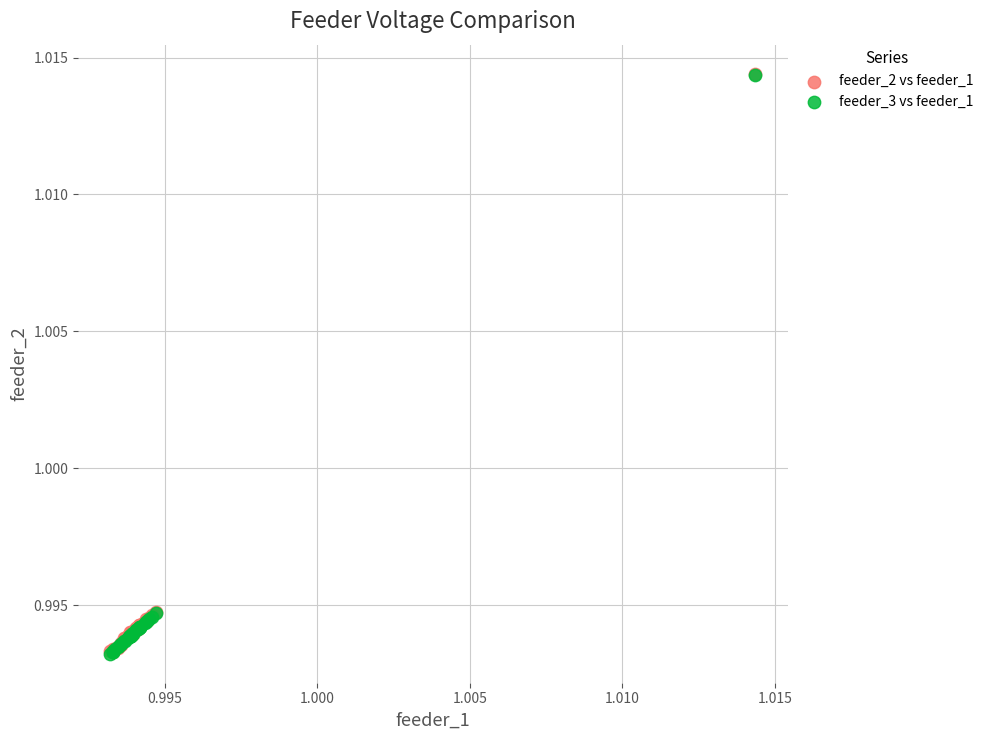

What are all the series names shown in the legend?

feeder_2 vs feeder_1, feeder_3 vs feeder_1